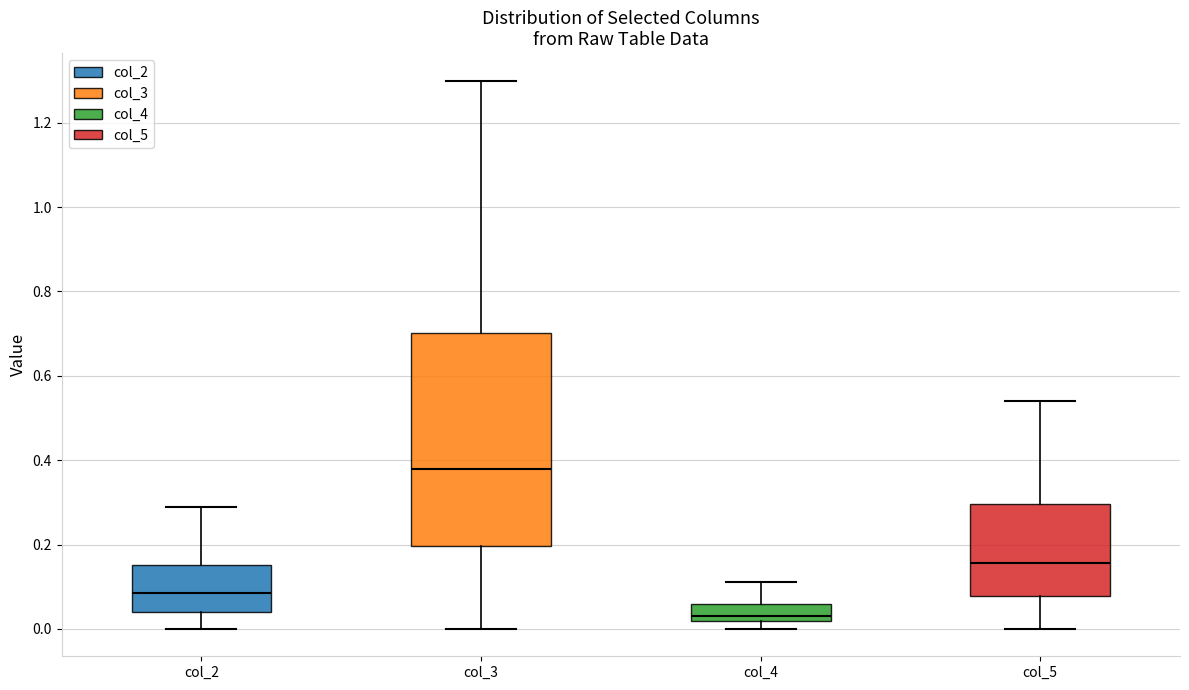

Which box has the lowest median line?

col_4